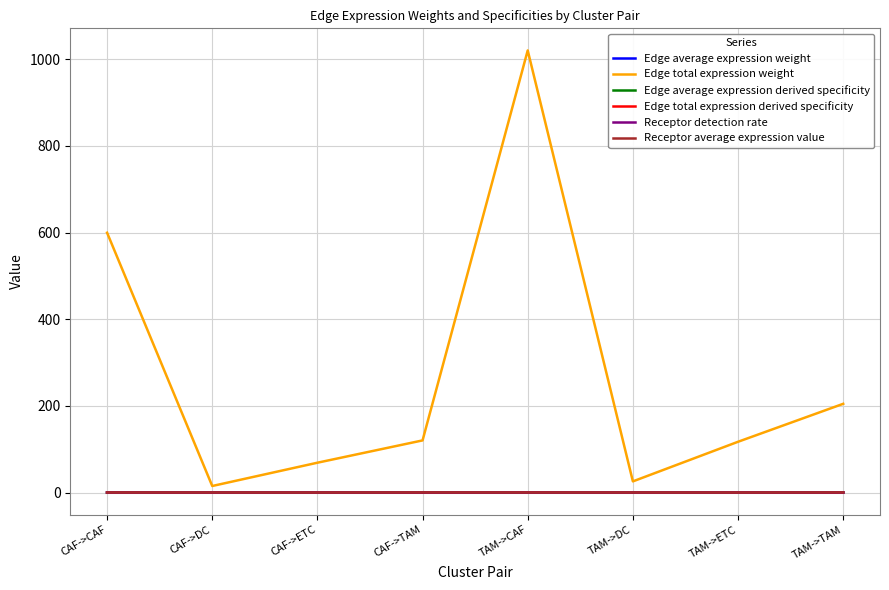

True or false: Receptor detection rate and Edge average expression weight intersect in this chart.

False